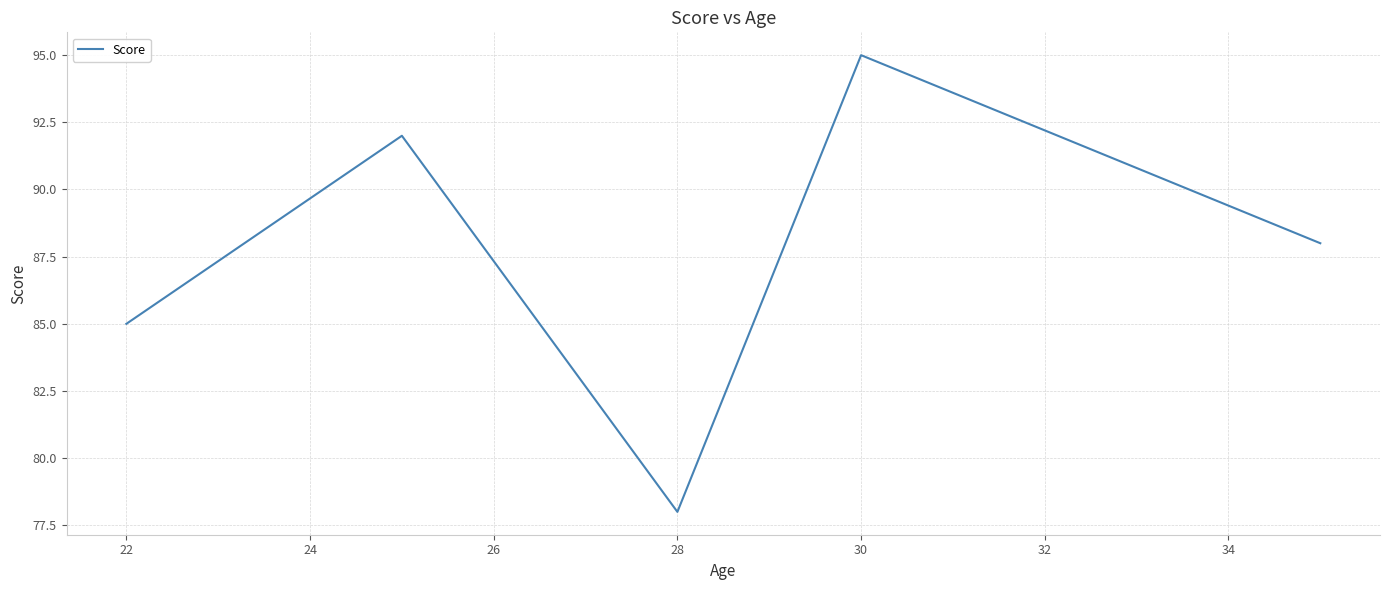

How many interior local peaks (higher than both neighbors) does the data have?

2